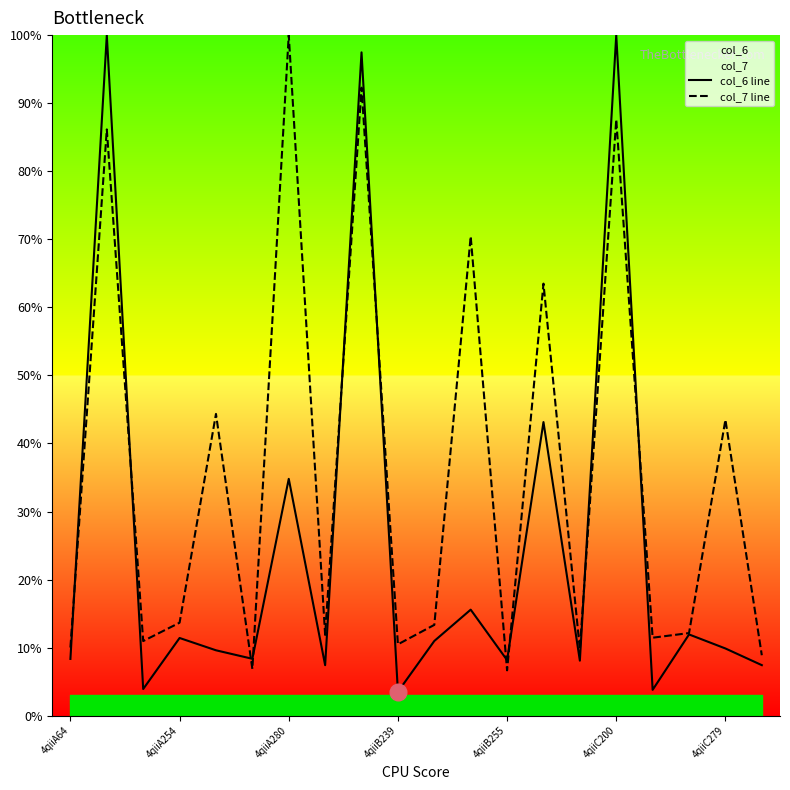

List the series in order of their peak value, highest first.

col_6 line, col_7 line